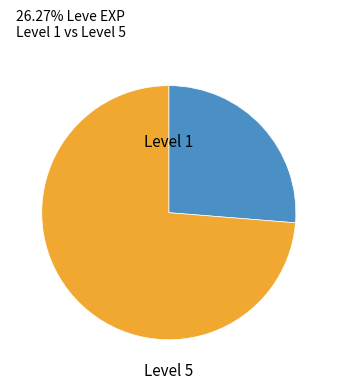

Rank the categories by value from highest to lowest.

Level 5, Level 1